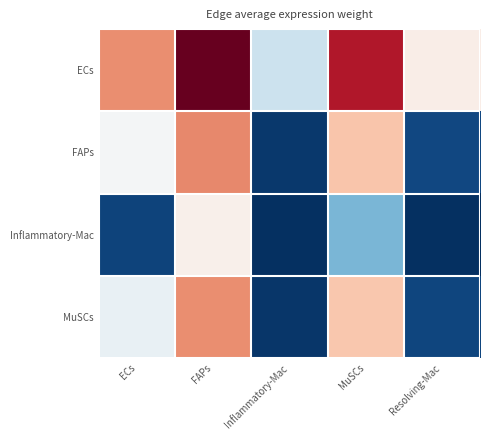

Which has a higher value, Resolving-Mac or ECs?

ECs